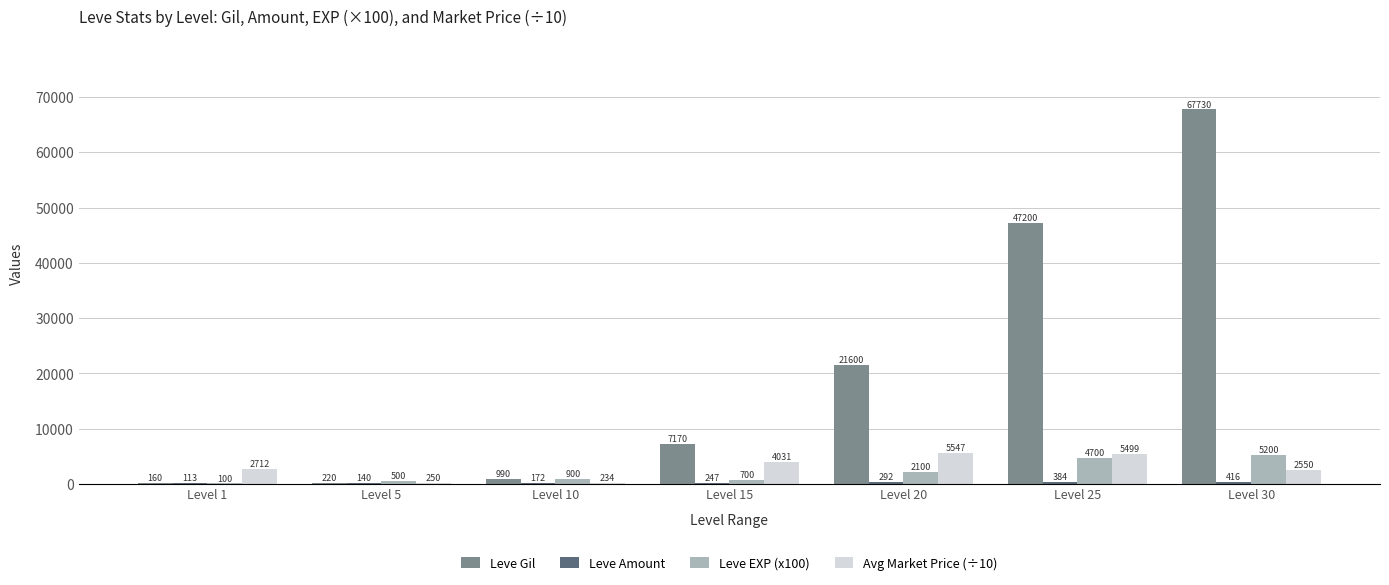

At which label is Leve Gil closest to 33945?

Level 20